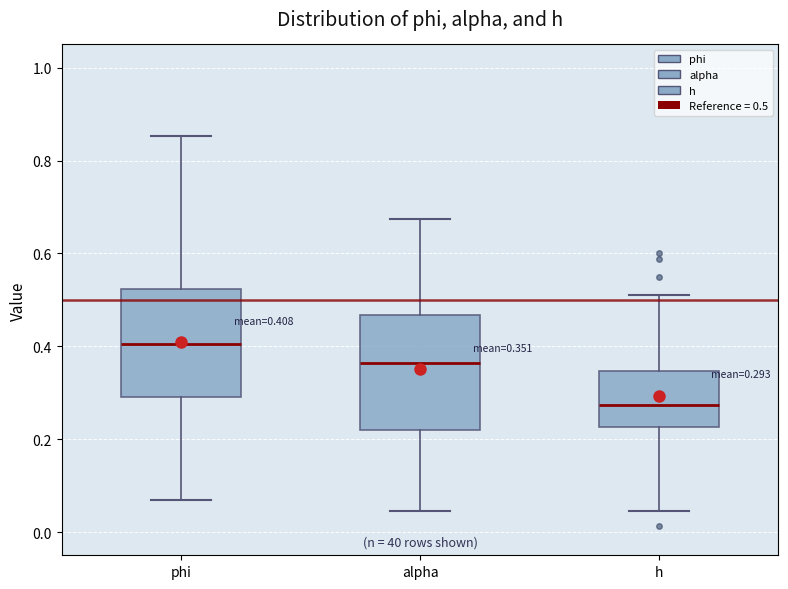

Which box's median line is the highest?

phi